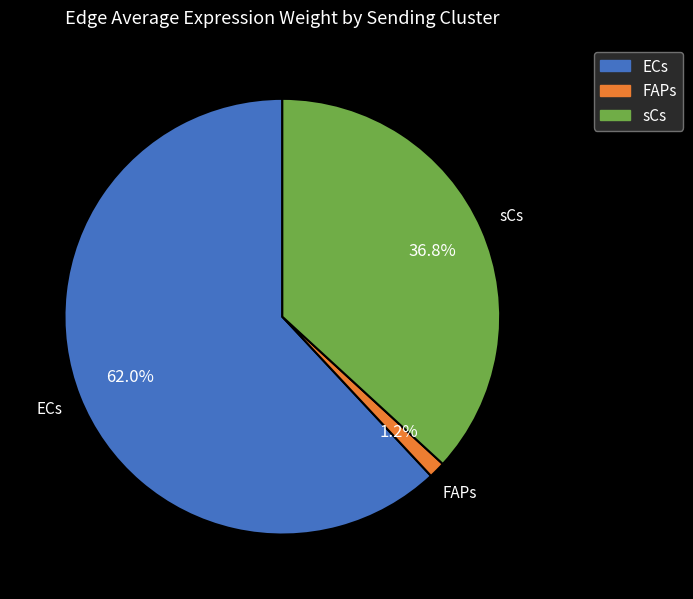

Rank the categories by value from highest to lowest.

ECs, sCs, FAPs